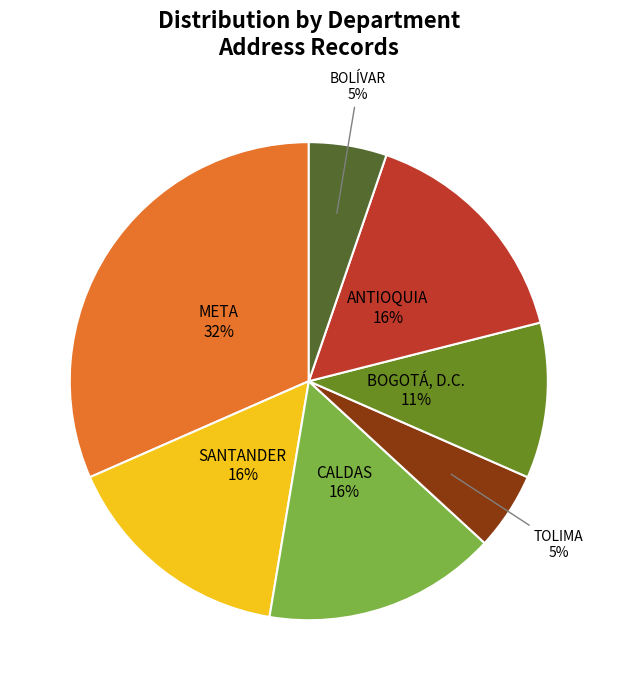

To the nearest percent, what is the average slice percentage?

14%